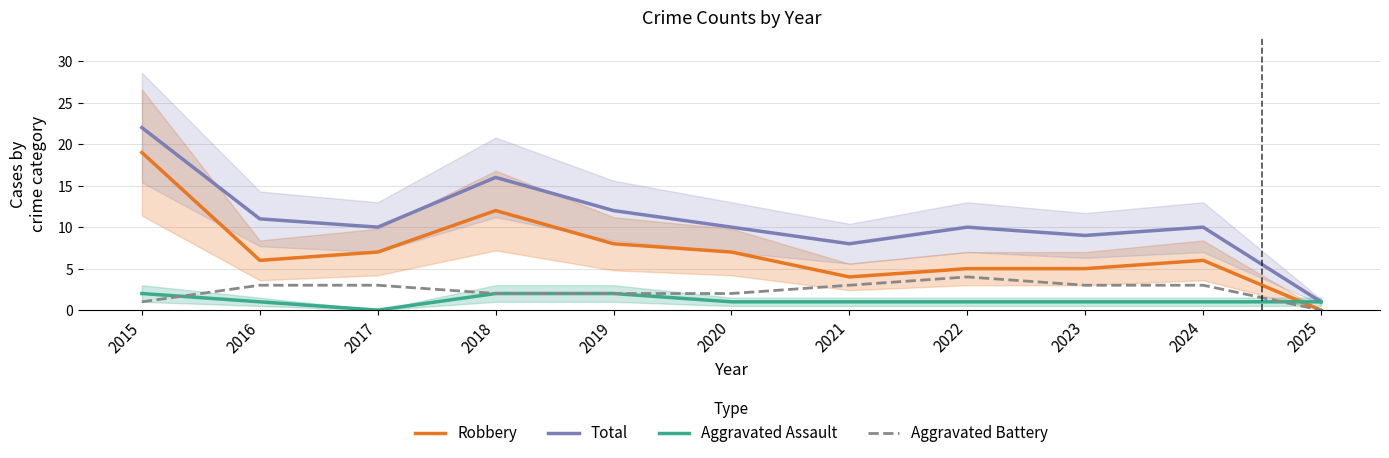

Which category has the highest value across all series?

2015